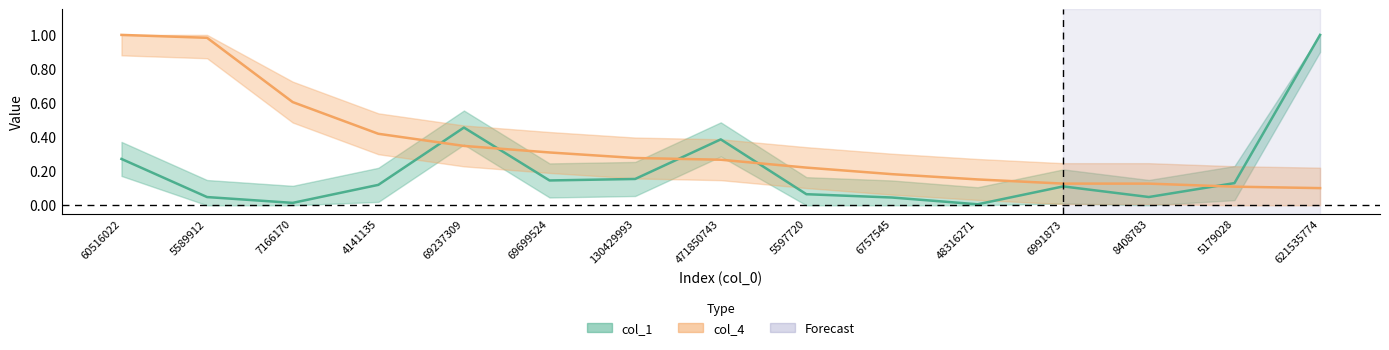

Which series changed the most between 69237309 and 8408783?

col_1